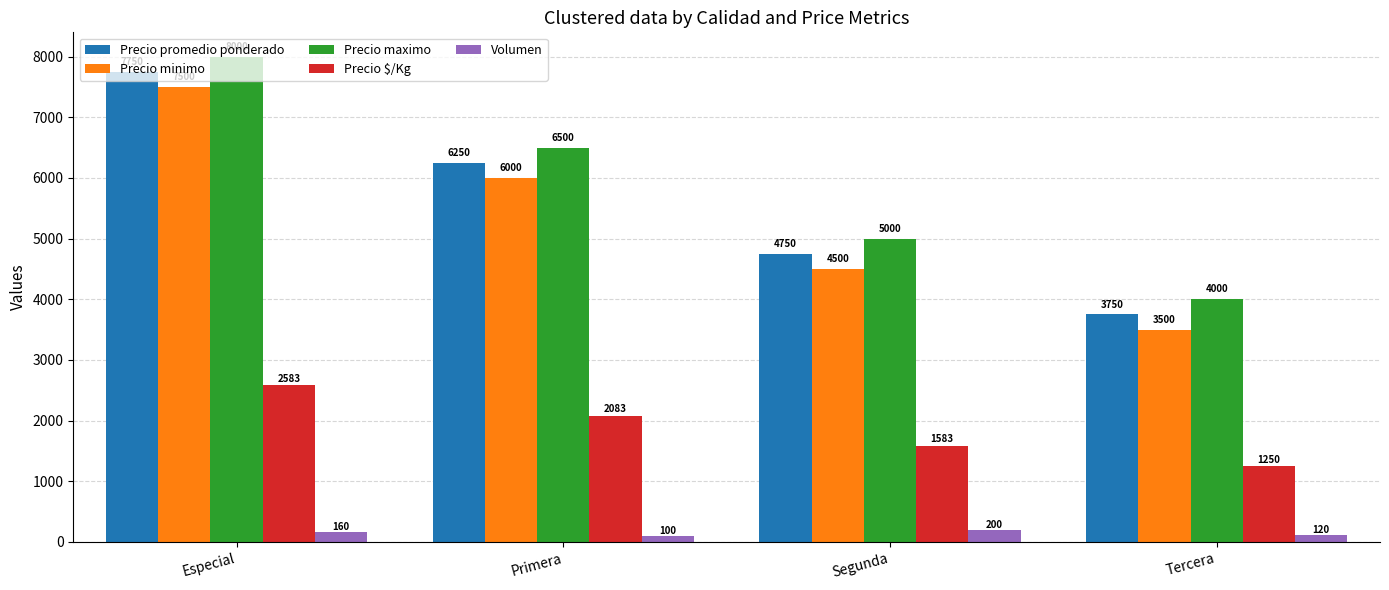

What position from the right is Primera?

3